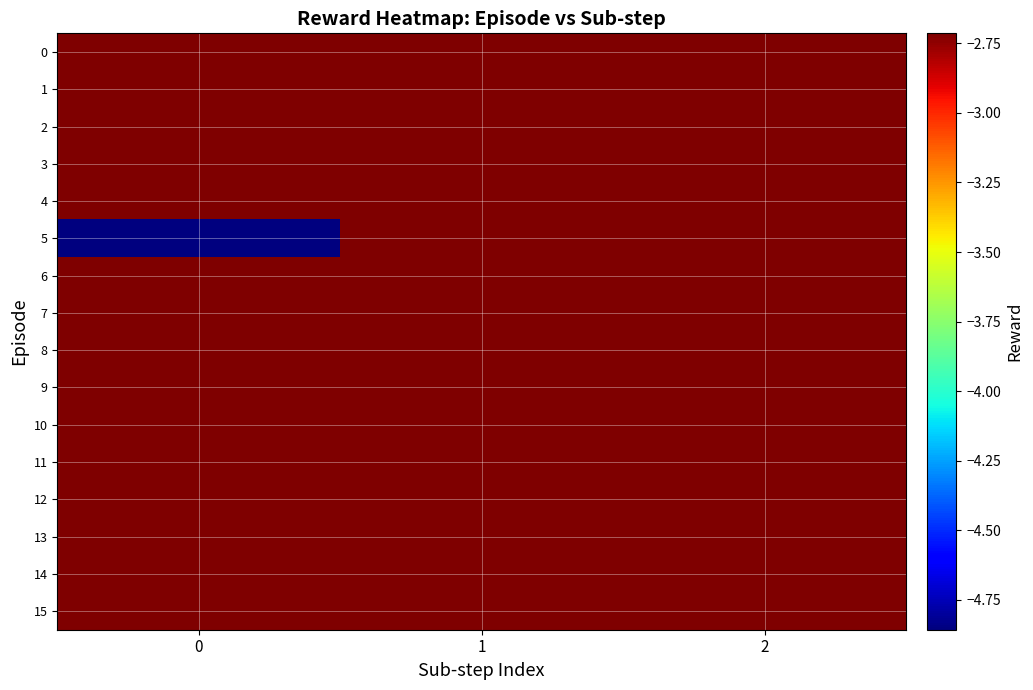

Reading left to right, extract all data points from this chart.

0: 0=-2.7	1=-2.7	2=-2.7
1: 0=-2.7	1=-2.7	2=-2.7
2: 0=-2.7	1=-2.7	2=-2.7
3: 0=-2.7	1=-2.7	2=-2.7
4: 0=-2.7	1=-2.7	2=-2.7
5: 0=-4.9	1=-2.7	2=-2.7
6: 0=-2.7	1=-2.7	2=-2.7
7: 0=-2.7	1=-2.7	2=-2.7
8: 0=-2.7	1=-2.7	2=-2.7
9: 0=-2.7	1=-2.7	2=-2.7
10: 0=-2.7	1=-2.7	2=-2.7
11: 0=-2.7	1=-2.7	2=-2.7
12: 0=-2.7	1=-2.7	2=-2.7
13: 0=-2.7	1=-2.7	2=-2.7
14: 0=-2.7	1=-2.7	2=-2.7
15: 0=-2.7	1=-2.7	2=-2.7